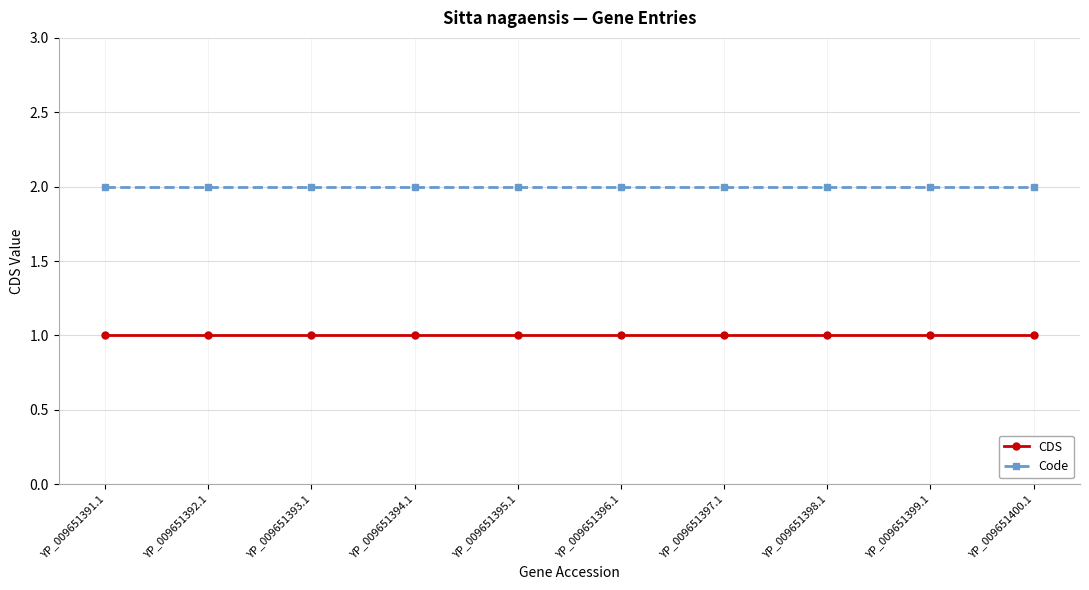

What is the label of the 8th point from the right?

YP_009651393.1